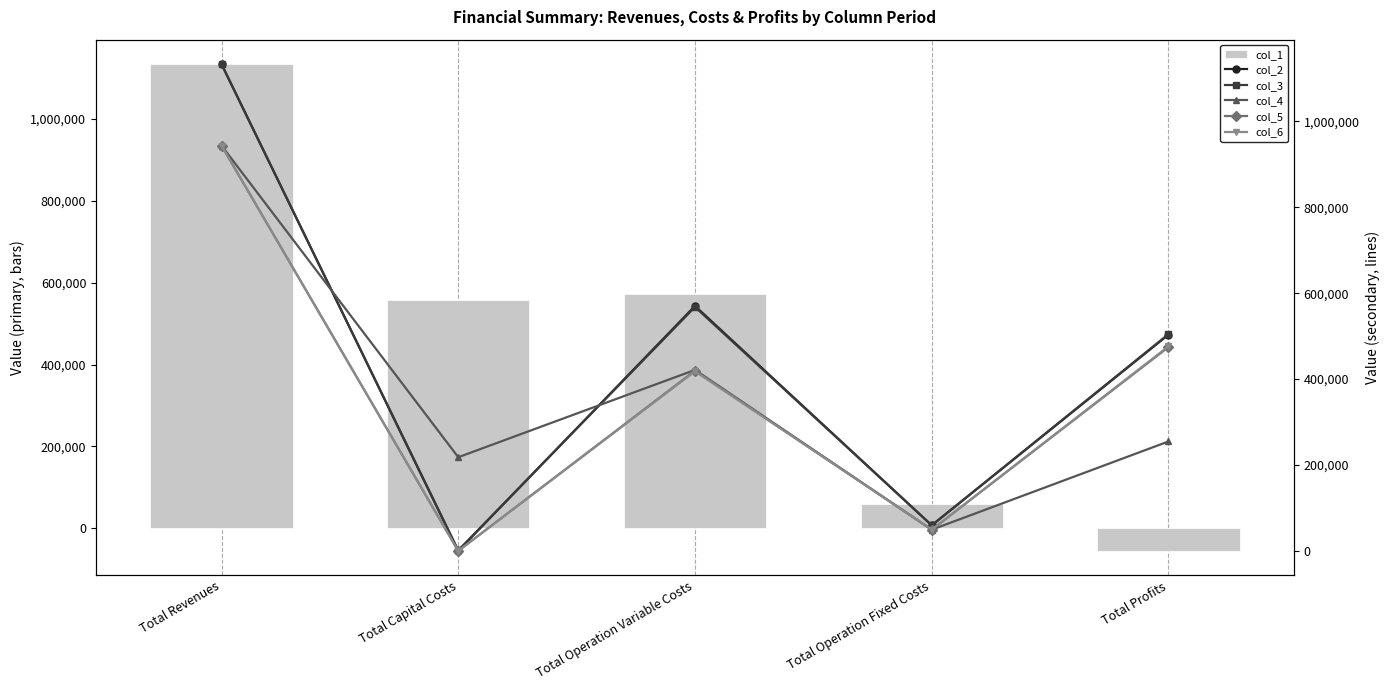

What is the difference between the maximum and second lowest values in the col_3 series?

1074172.4